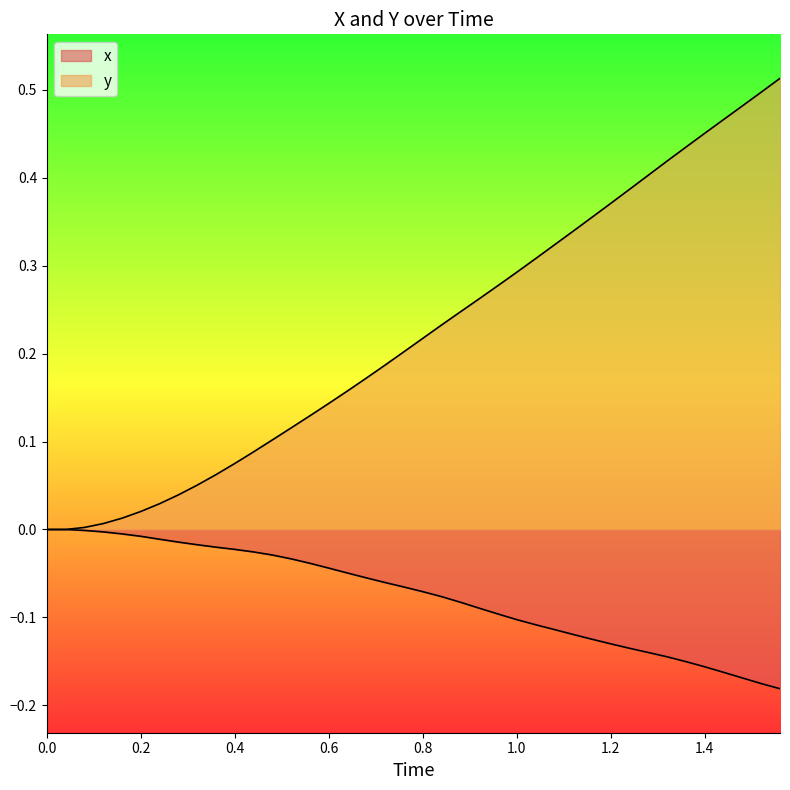

Reading left to right, list all the values displayed in this chart.

x: 0.0	0.0	-0.0	-0.0	-0.0	-0.0	-0.0	-0.0	-0.0	-0.0	-0.0	-0.0	-0.0	-0.0	-0.0	-0.0	-0.0	-0.1	-0.1	-0.1	-0.1	-0.1	-0.1	-0.1	-0.1	-0.1	-0.1	-0.1	-0.1	-0.1	-0.1	-0.1	-0.1	-0.1	-0.2	-0.2	-0.2	-0.2	-0.2	-0.2
y: 0.0	0.0	0.0	0.0	0.0	0.0	0.0	0.0	0.1	0.1	0.1	0.1	0.1	0.1	0.1	0.1	0.2	0.2	0.2	0.2	0.2	0.2	0.2	0.3	0.3	0.3	0.3	0.3	0.3	0.4	0.4	0.4	0.4	0.4	0.4	0.5	0.5	0.5	0.5	0.5